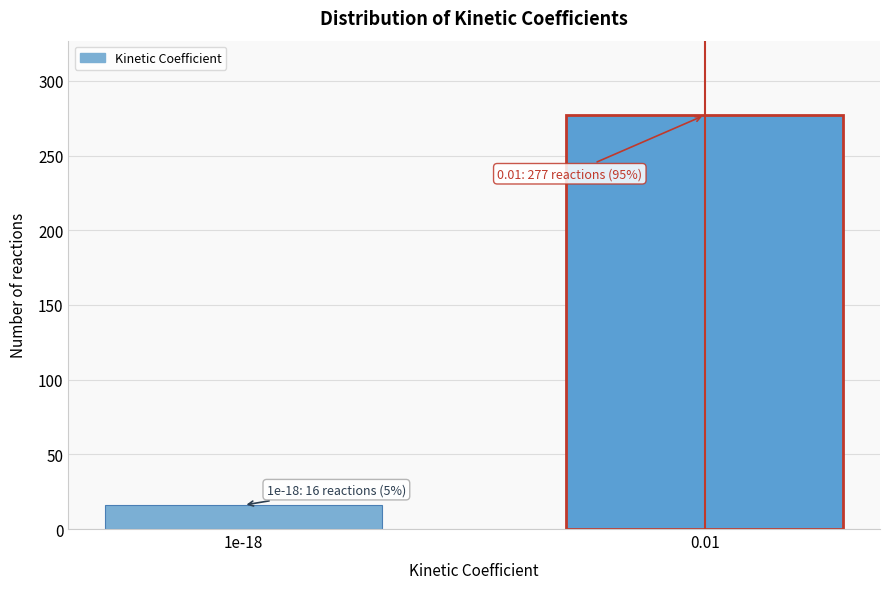

Reading left to right, list all the values displayed in this chart.

16	277